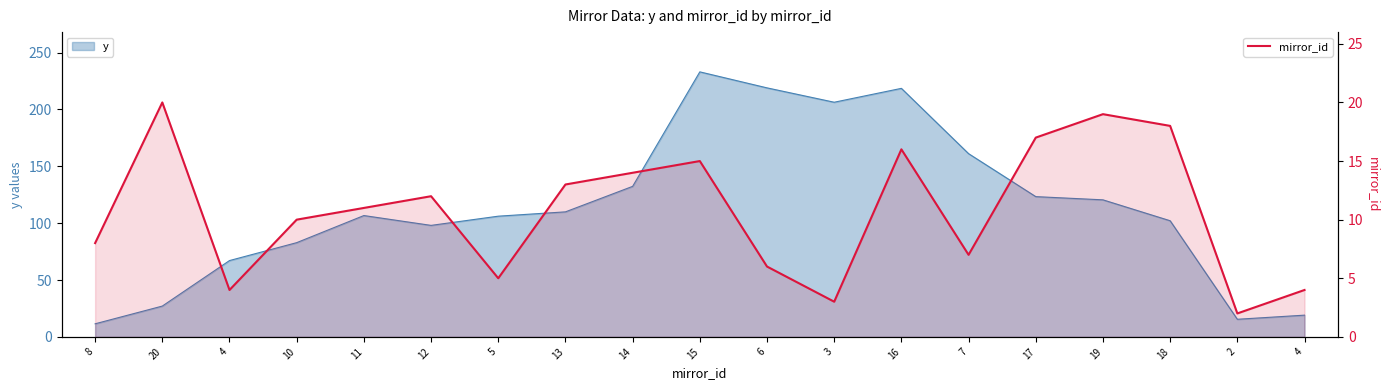

At which category does the chart reach its minimum across all series?

2